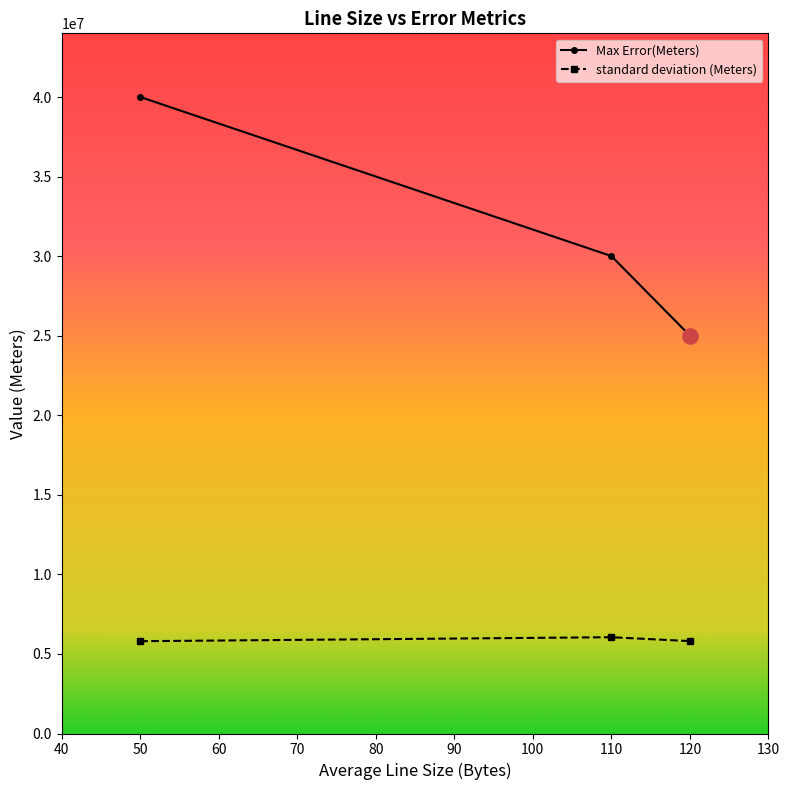

Which series has the largest Y range (max minus min)?

Max Error(Meters)